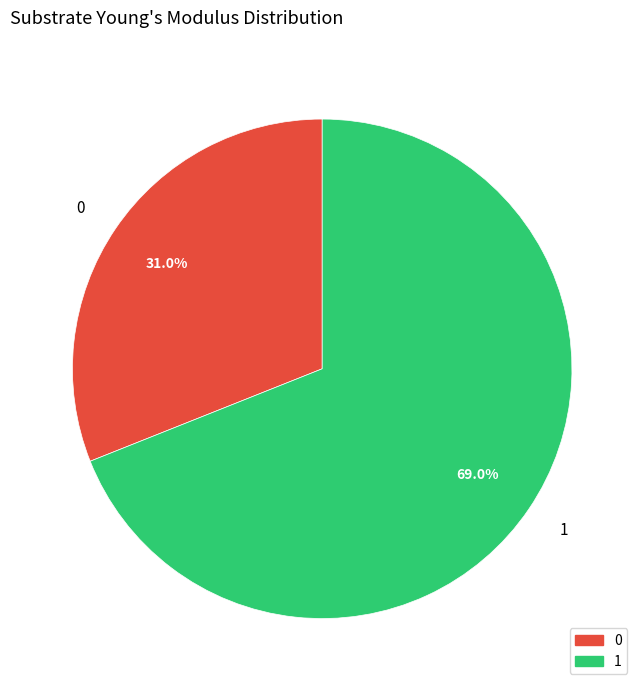

Which category has the biggest portion of the pie?

1